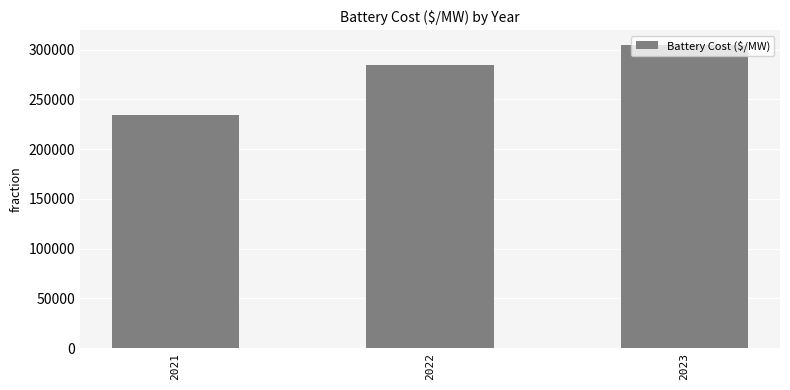

What is the smallest value displayed?

234609.3